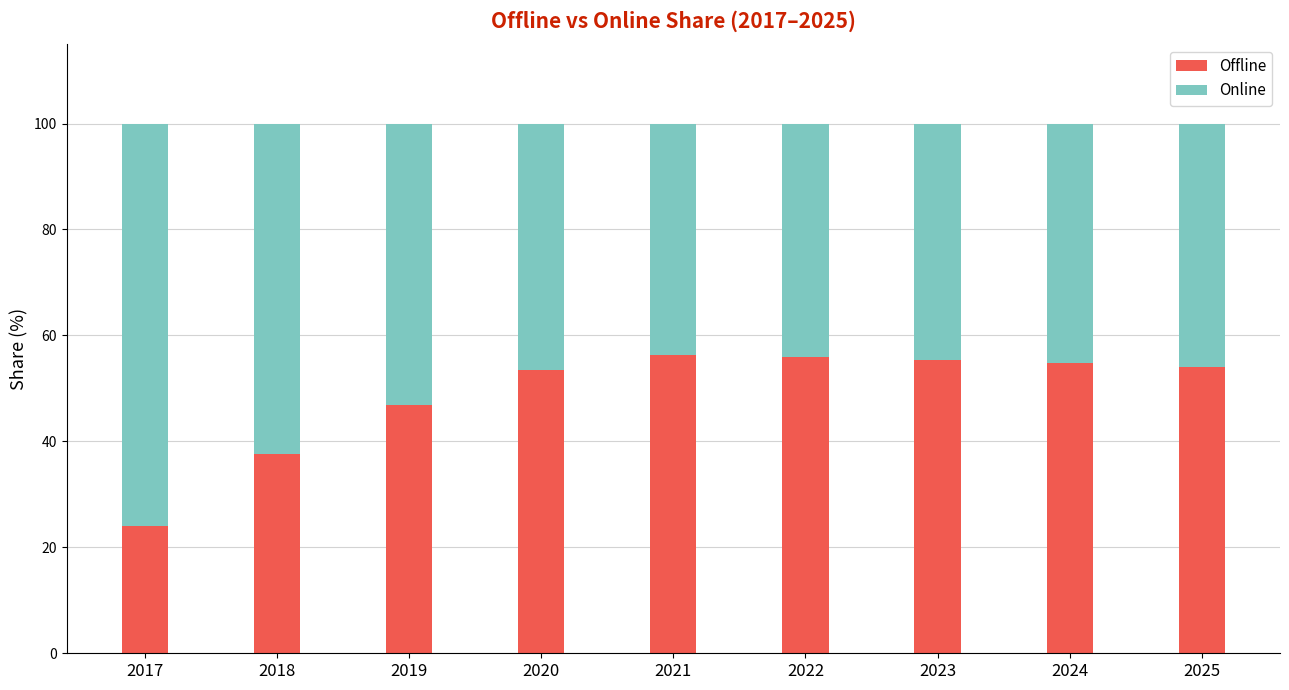

How many series are shown in this chart?

2